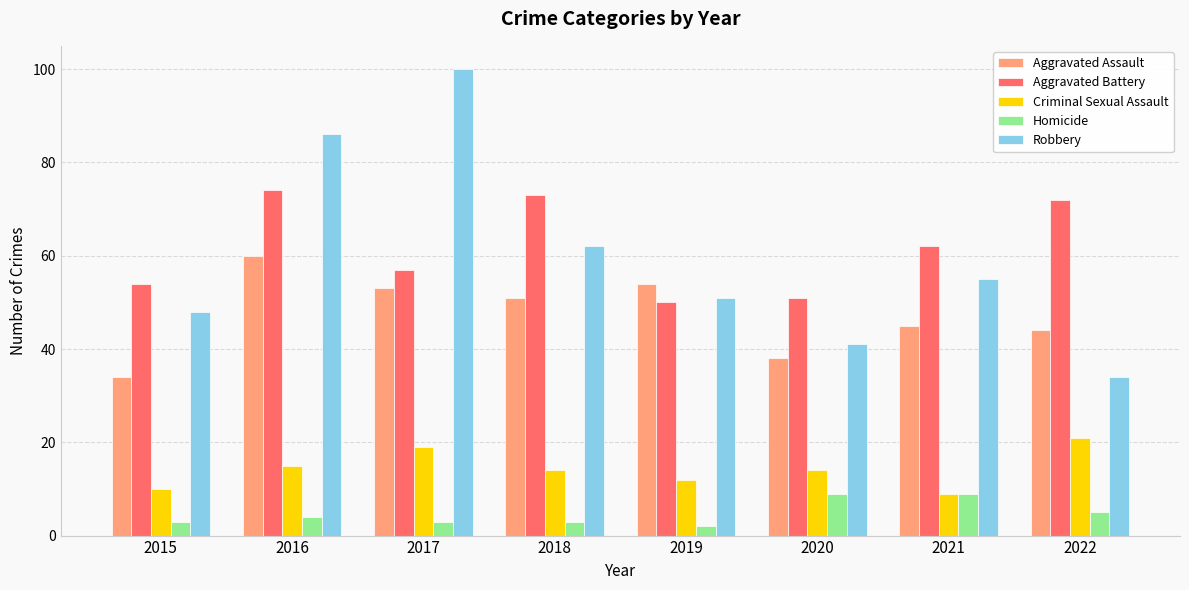

What is the sum of all Criminal Sexual Assault values?

114